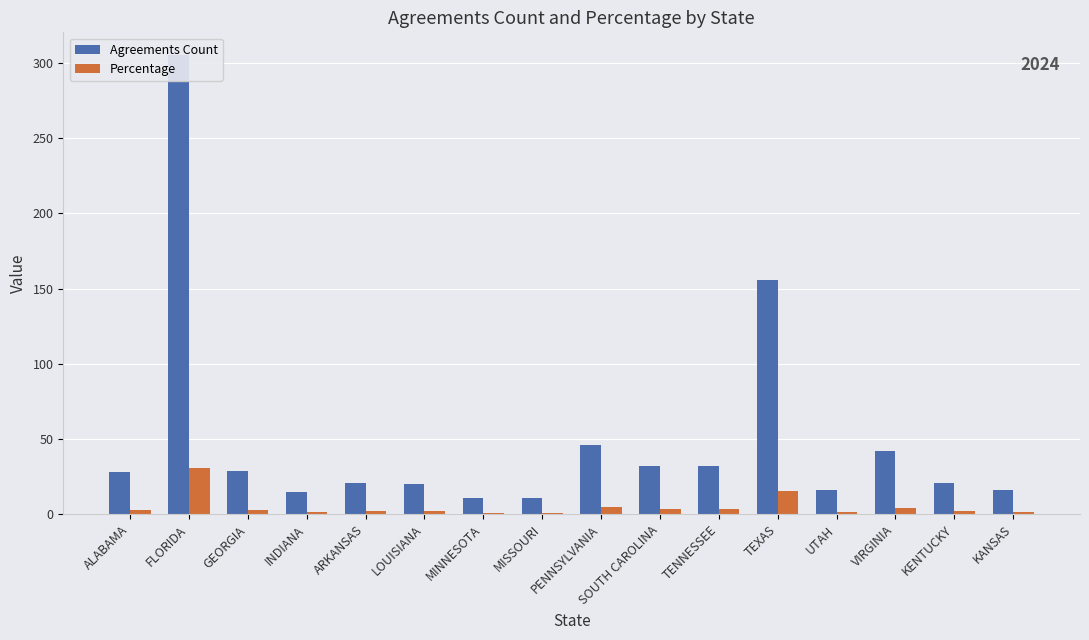

At TEXAS, list the series in order from largest to smallest.

Agreements Count, Percentage